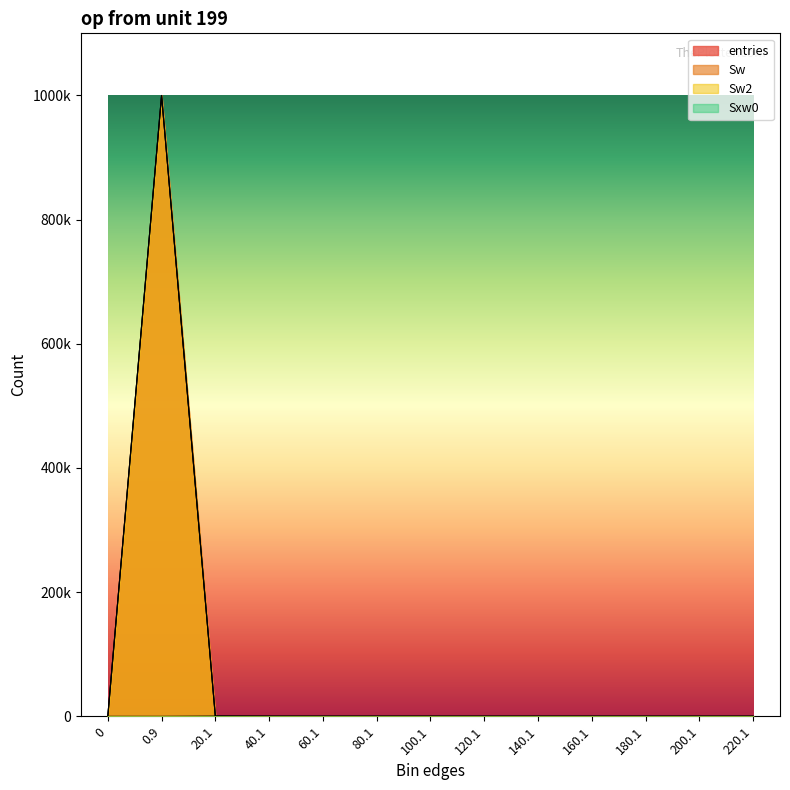

True or false: Sw2 has a value of 0 at 100.1.

True